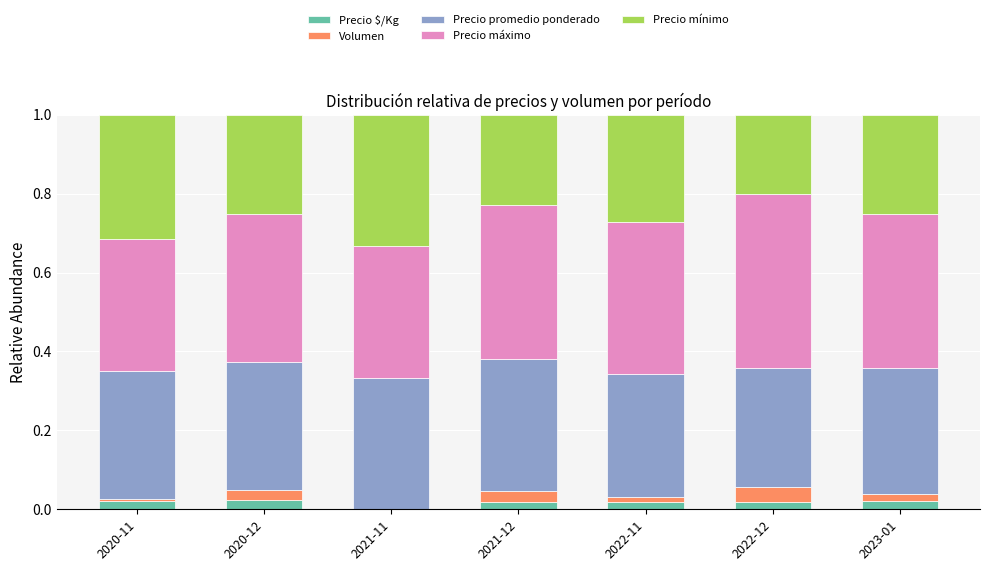

How many data points does each series have?

7